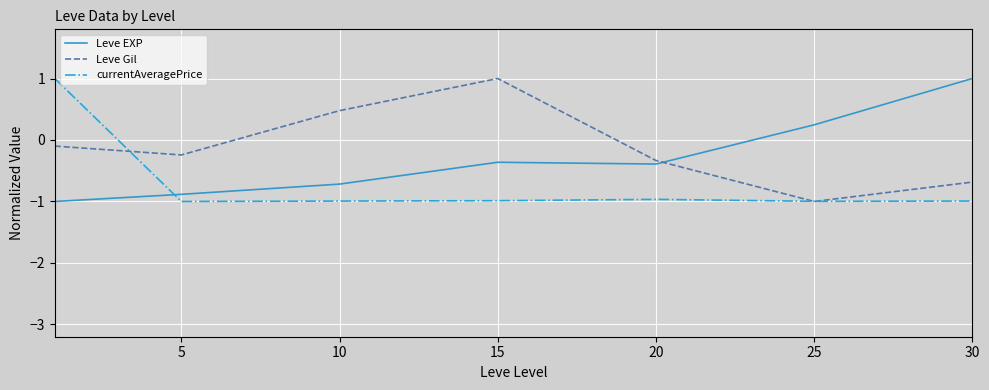

How many lines are shown in the chart?

3